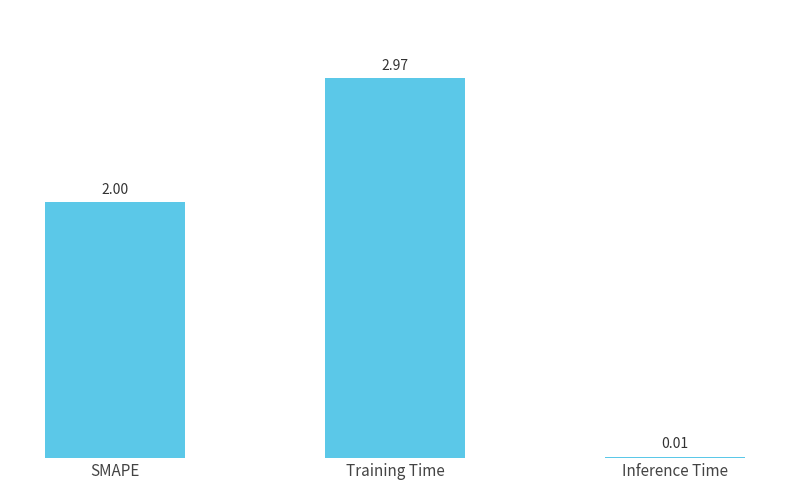

At which label is the value closest to 1?

Inference Time